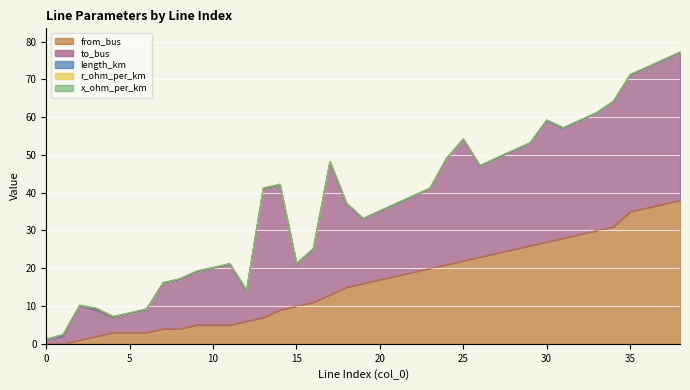

Reading left to right, transcribe all the data shown in this chart.

length_km: 0.0	0.3	0.0	0.2	0.0	0.0	0.0	0.0	0.0	0.0	0.0	0.0	0.0	0.0	0.0	0.0	0.0	0.0	0.0	0.0	0.0	0.0	0.0	0.0	0.0	0.0	0.0	0.0	0.0	0.0	0.0	0.0	0.0	0.0	0.0	0.1	0.0	0.0	0.0
r_ohm_per_km: 0.2	0.2	0.2	0.2	0.2	0.2	0.2	0.2	0.2	0.2	0.2	0.2	0.2	0.2	0.2	0.2	0.2	0.2	0.2	0.2	0.2	0.2	0.2	0.2	0.2	0.2	0.2	0.2	0.2	0.2	0.2	0.2	0.2	0.2	0.2	0.2	0.2	0.2	0.2
x_ohm_per_km: 0.1	0.1	0.1	0.1	0.1	0.1	0.1	0.1	0.1	0.1	0.1	0.1	0.1	0.1	0.1	0.1	0.1	0.1	0.1	0.1	0.1	0.1	0.1	0.1	0.1	0.1	0.1	0.1	0.1	0.1	0.1	0.1	0.1	0.1	0.1	0.1	0.1	0.1	0.1
from_bus: 0.0	0.0	1.0	2.0	3.0	3.0	3.0	4.0	4.0	5.0	5.0	5.0	6.0	7.0	9.0	10.0	11.0	13.0	15.0	16.0	17.0	18.0	19.0	20.0	21.0	22.0	23.0	24.0	25.0	26.0	27.0	28.0	29.0	30.0	31.0	35.0	36.0	37.0	38.0
to_bus: 1.0	2.0	9.0	7.0	4.0	5.0	6.0	12.0	13.0	14.0	15.0	16.0	8.0	34.0	33.0	11.0	14.0	35.0	22.0	17.0	18.0	19.0	20.0	21.0	28.0	32.0	24.0	25.0	26.0	27.0	32.0	29.0	30.0	31.0	33.0	36.0	37.0	38.0	39.0